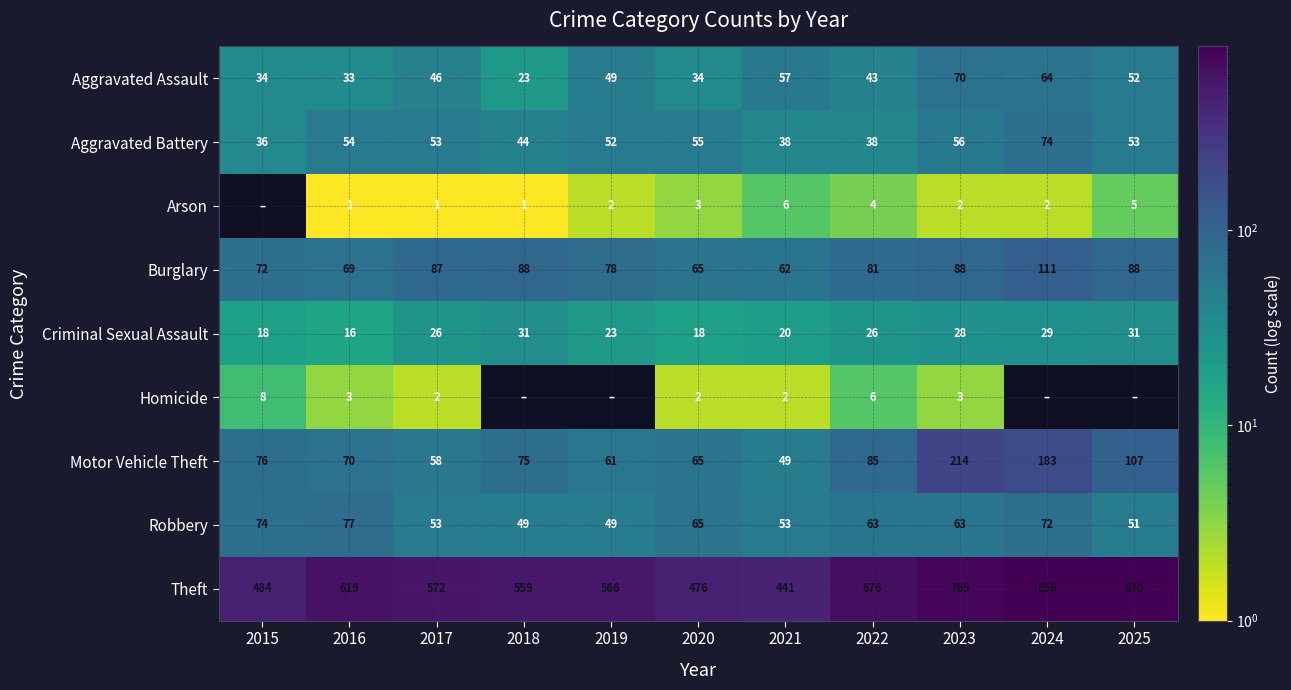

Is the value of Robbery at 2017 greater than the value of Criminal Sexual Assault at 2020?

Yes